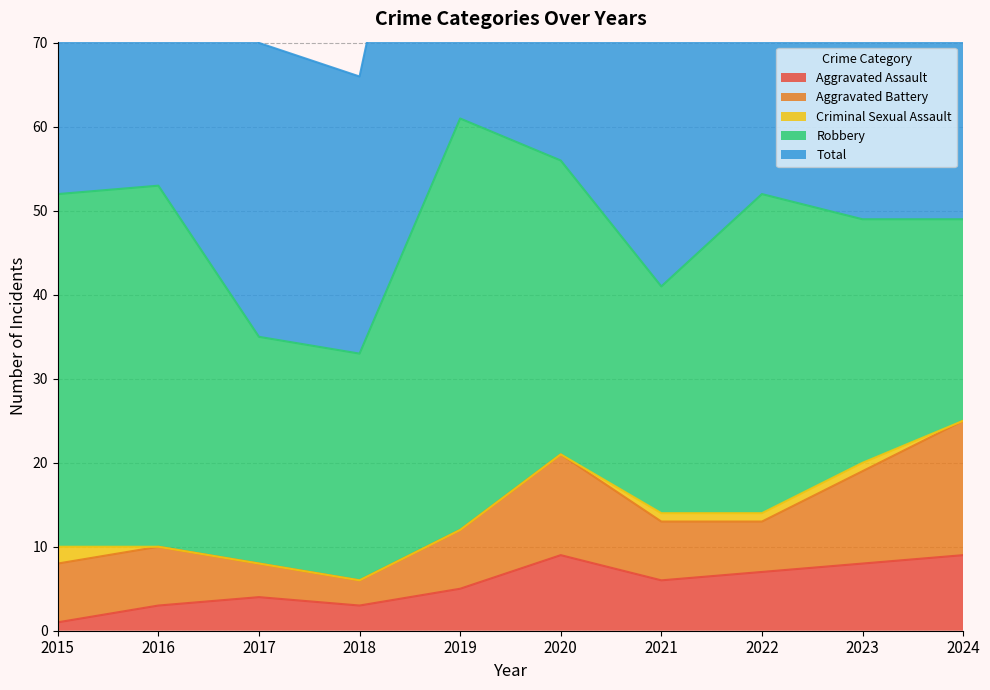

True or false: Total and Criminal Sexual Assault cross at least once.

False